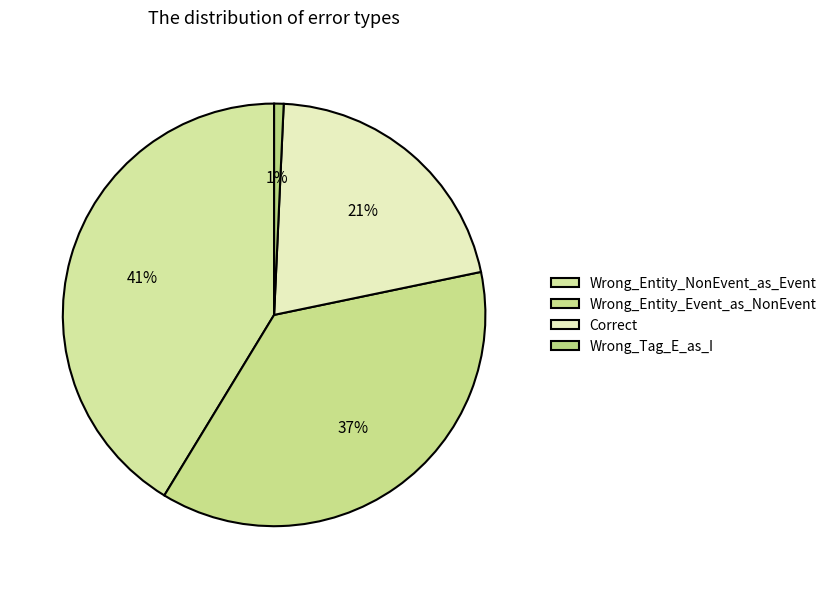

Is Wrong_Tag_E_as_I the majority of the pie?

No